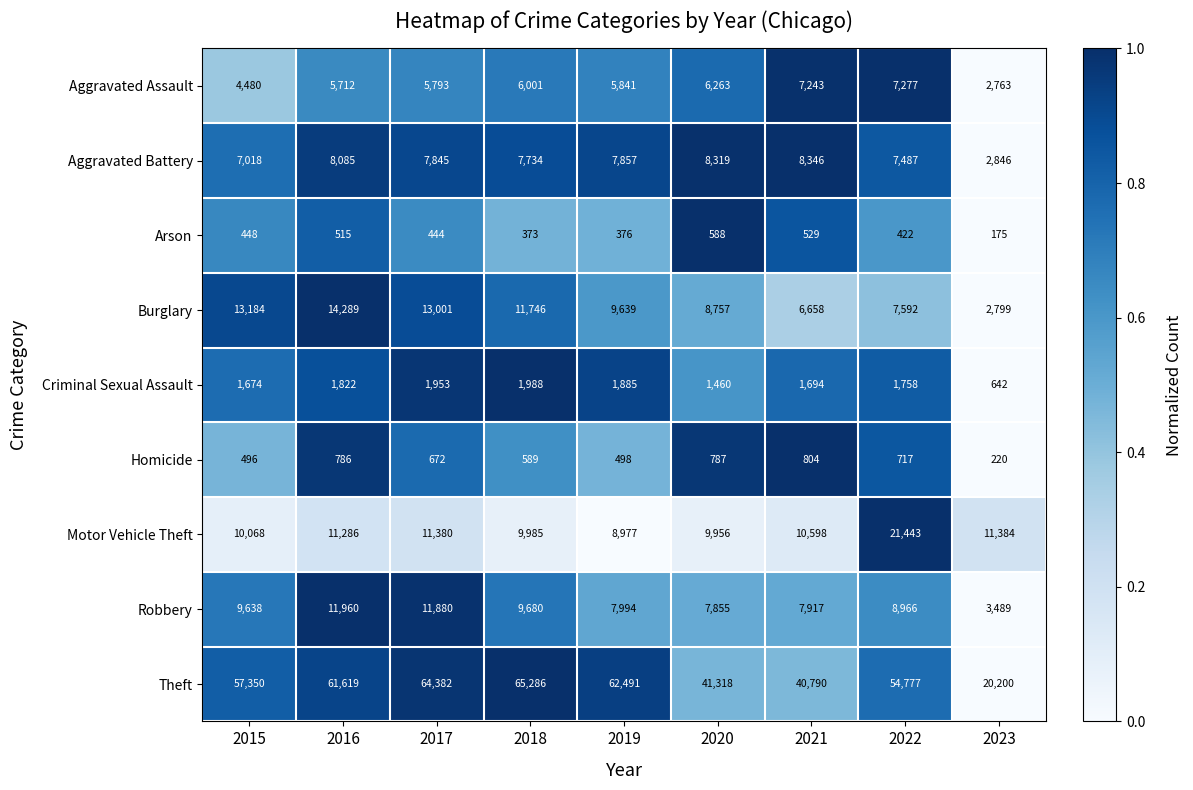

True or false: Criminal Sexual Assault has a value of 1674 at 2015.

True